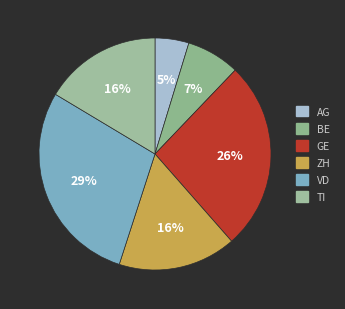

To the nearest percent, what portion does GE represent?

26%